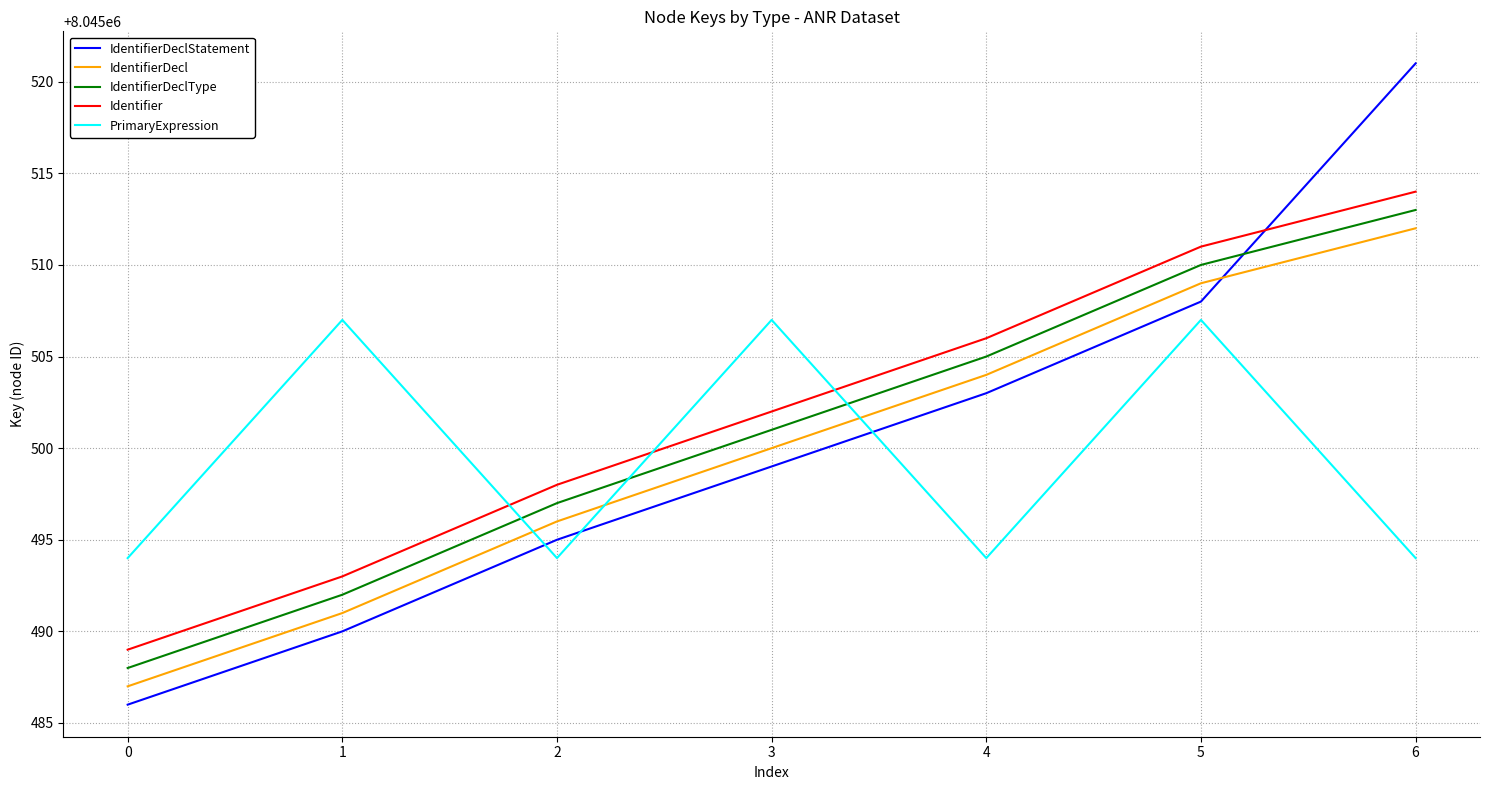

At how many categories does at least one series exceed 8045512?

1